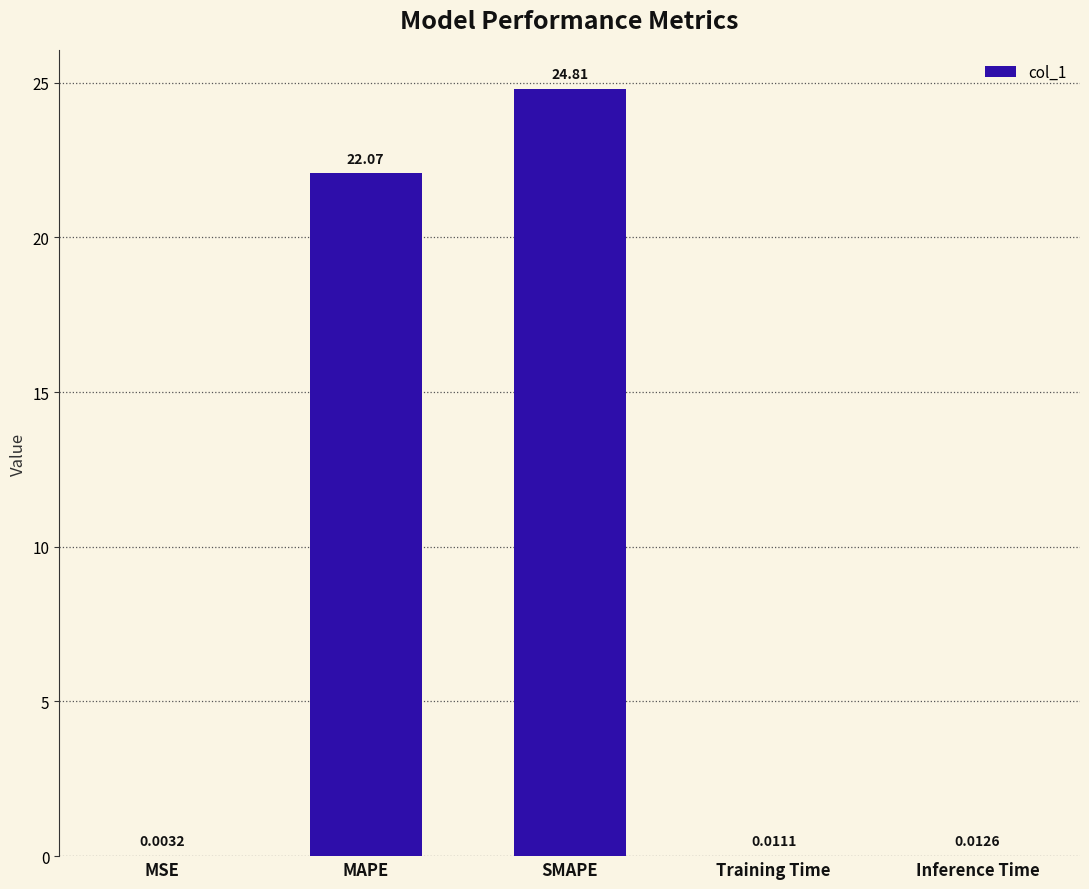

What is the average value?

9.4